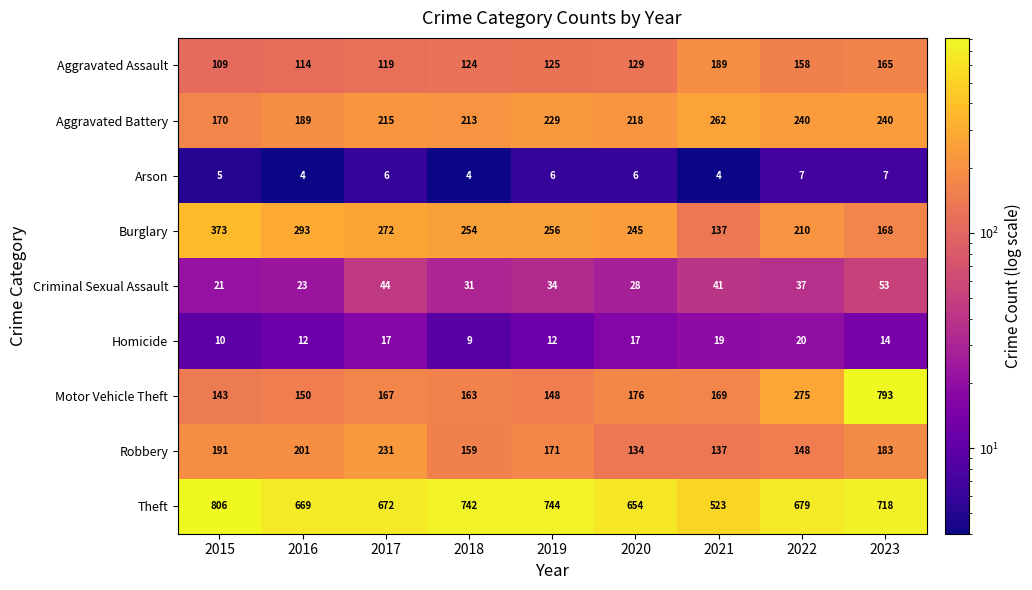

Where is Theft nearest to the value 664?

2016